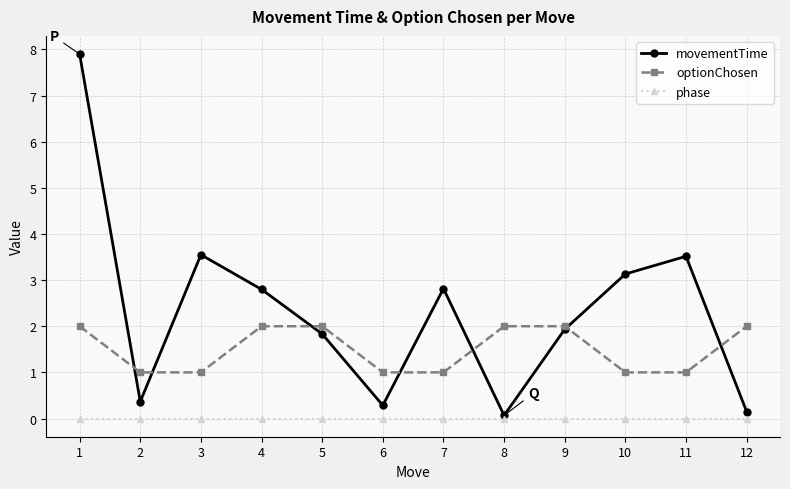

Rank the series at 5 from lowest to highest value.

phase, movementTime, optionChosen